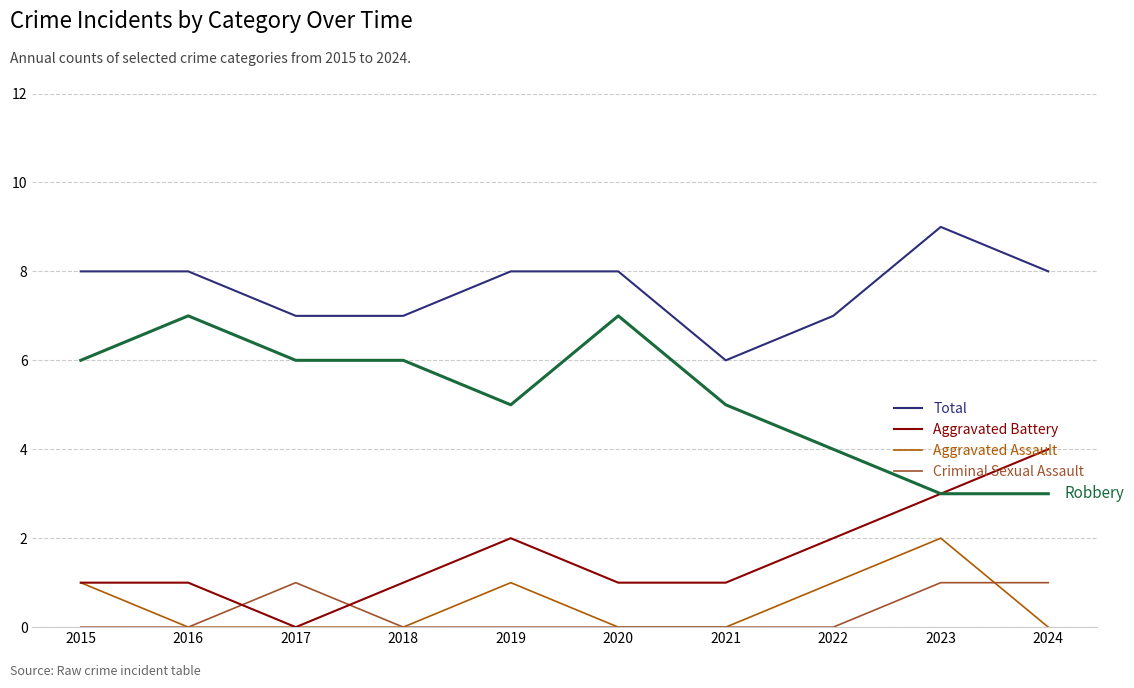

What is the difference between the highest and lowest values at 2023?

8